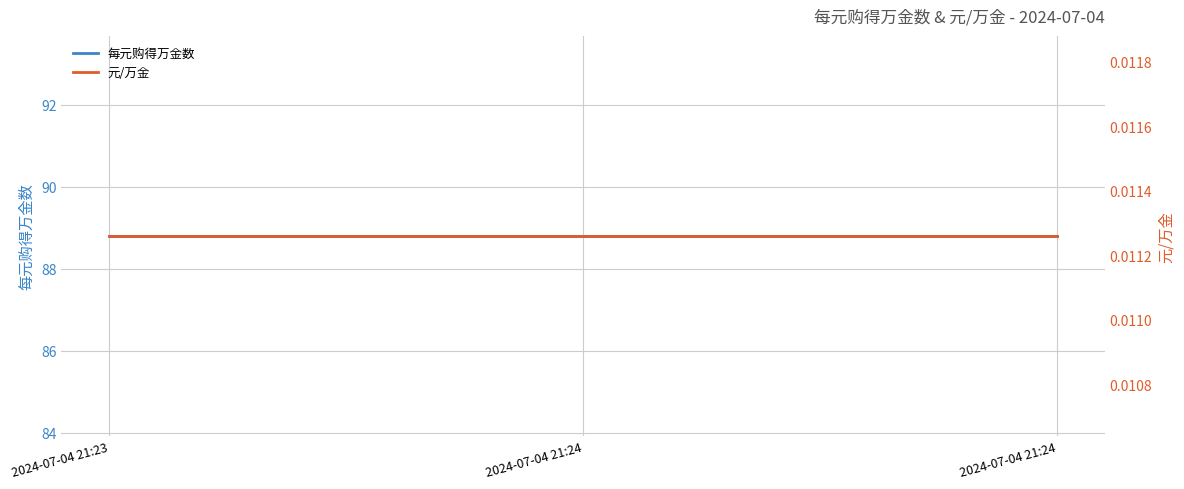

At which label is 元/万金 closest to 0?

2024-07-04 21:23